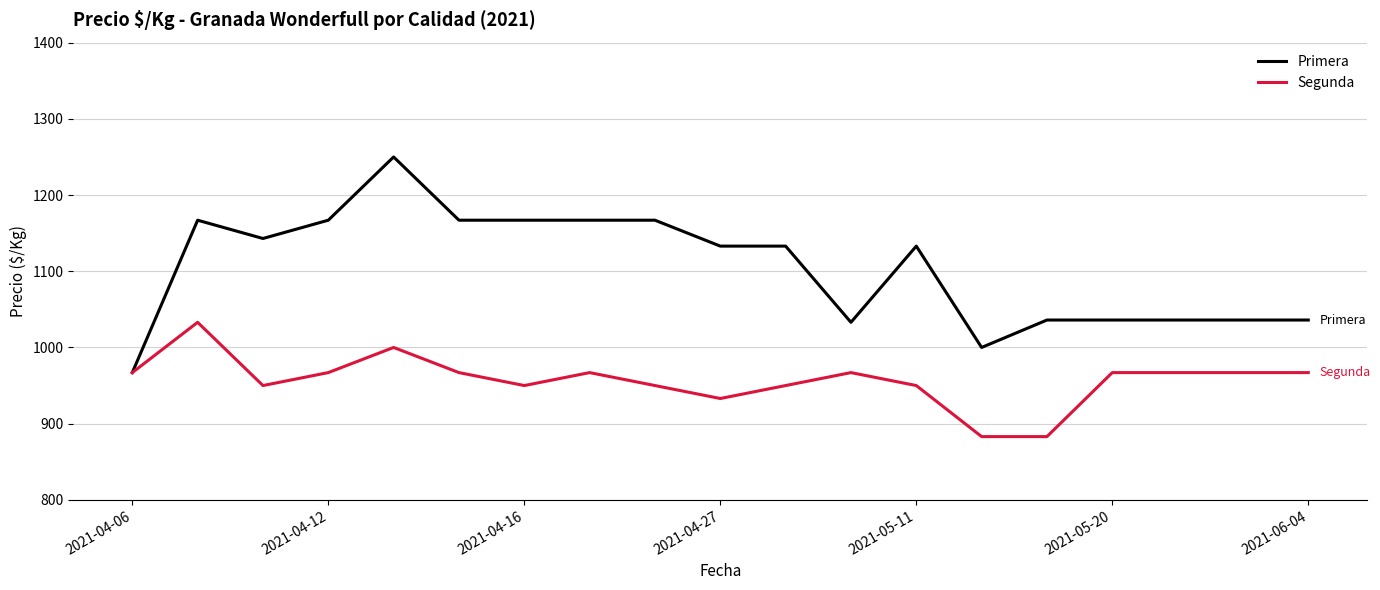

True or false: Primera has more than 0 points higher than both neighbors.

True